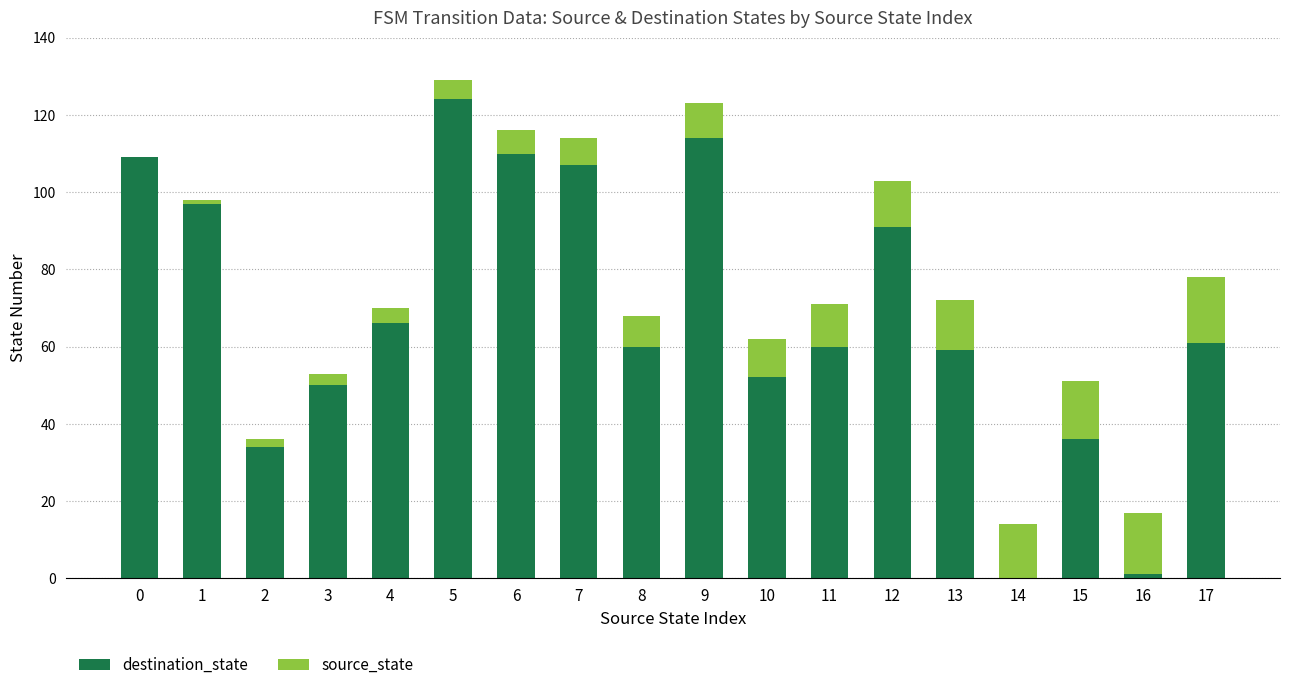

At which category is the sum across all series the highest?

5